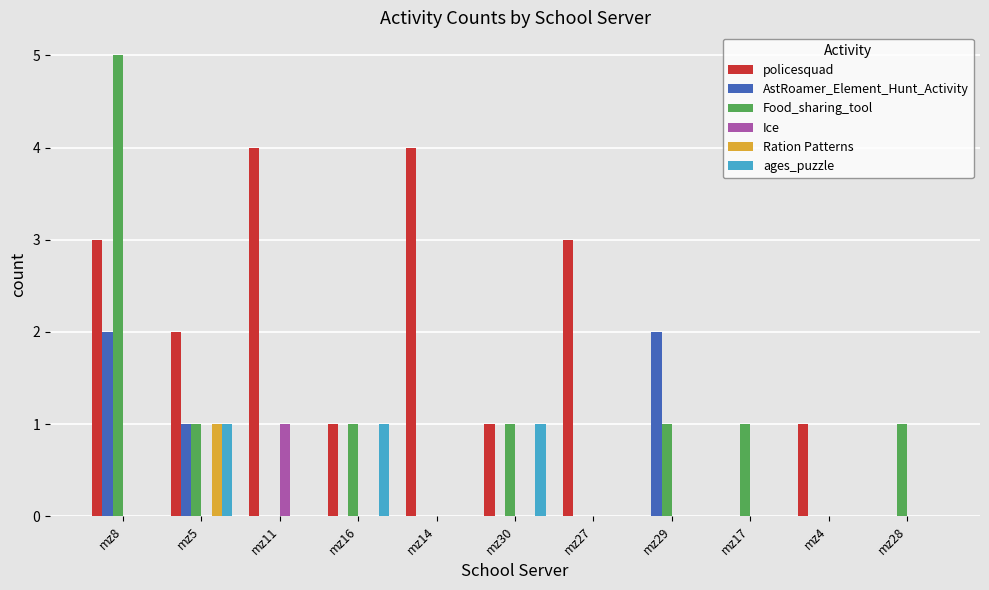

Which series changed the most between mz29 and mz17?

AstRoamer_Element_Hunt_Activity